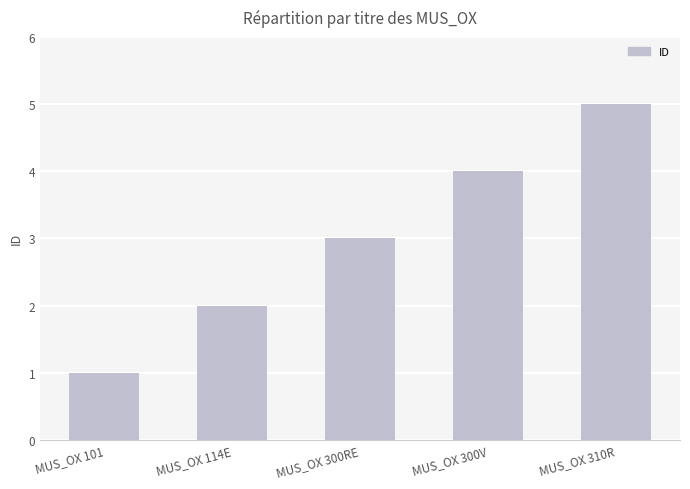

Read the value at MUS_OX 114E.

2